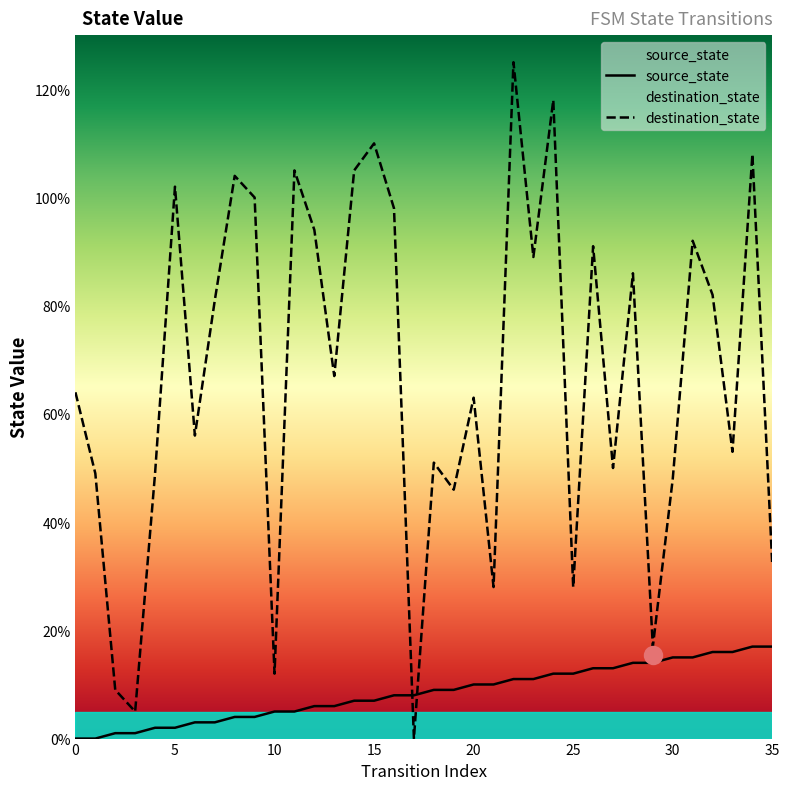

True or false: destination_state and source_state cross at least once.

True